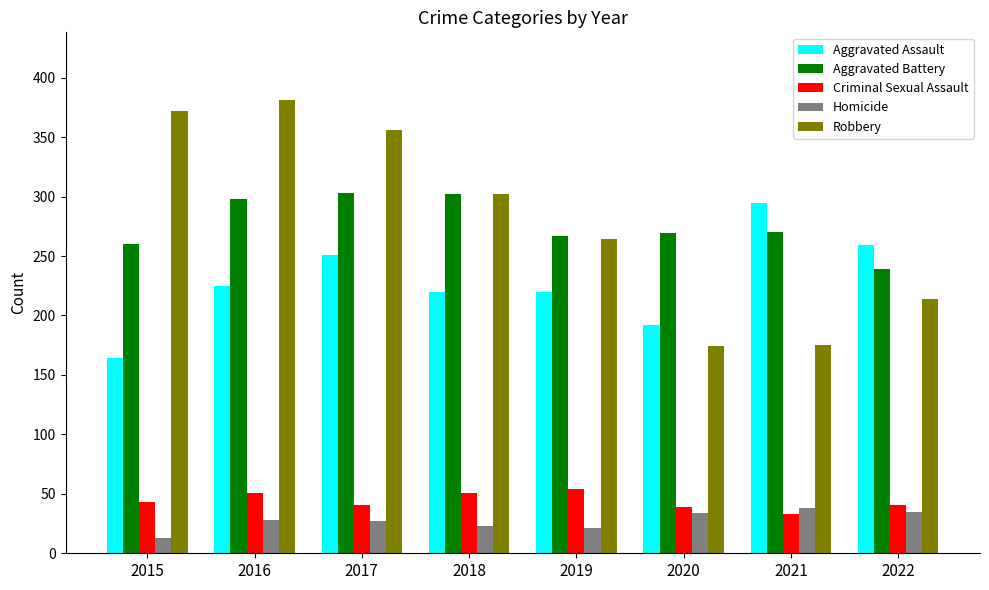

Which category has the lowest value across all series?

2015